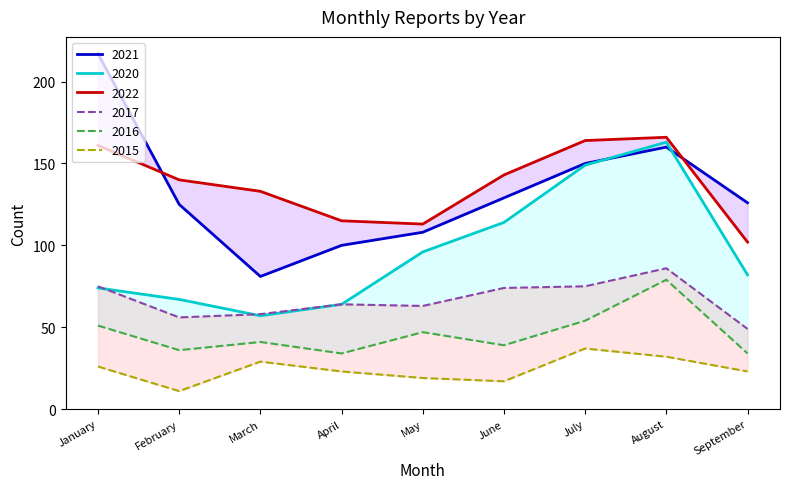

What are all the series names shown in the legend?

2020, 2021, 2022, 2015, 2016, 2017